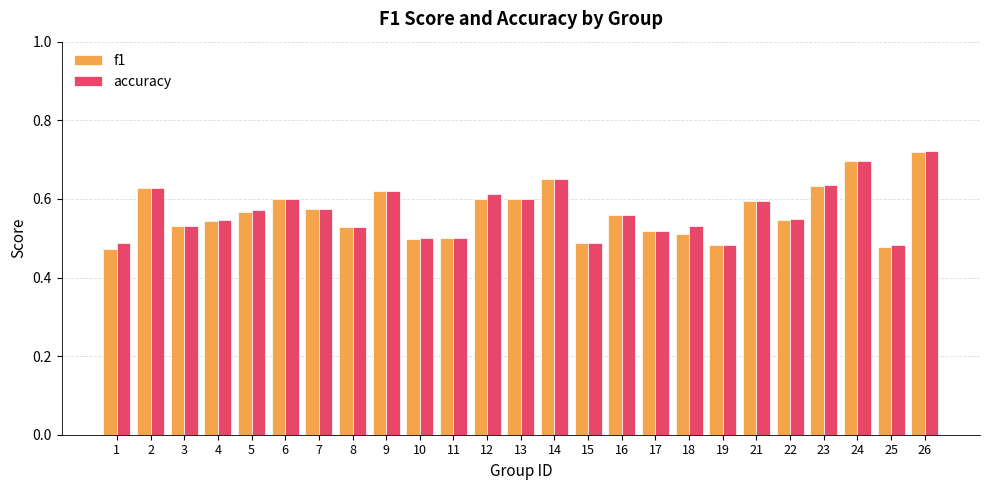

Does the chart contain any negative values?

No